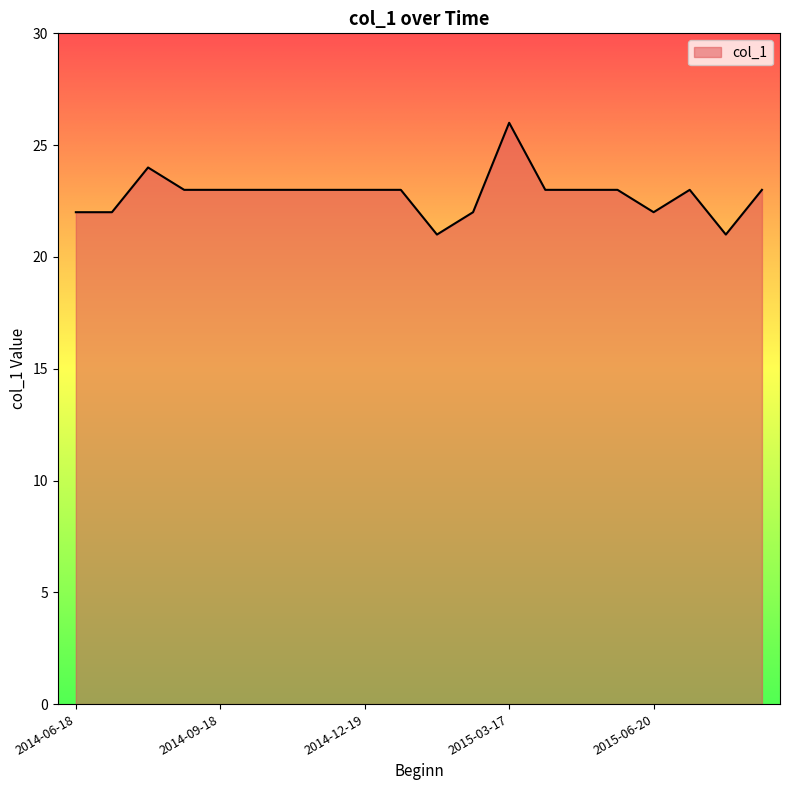

What is the maximum value shown in the chart?

26